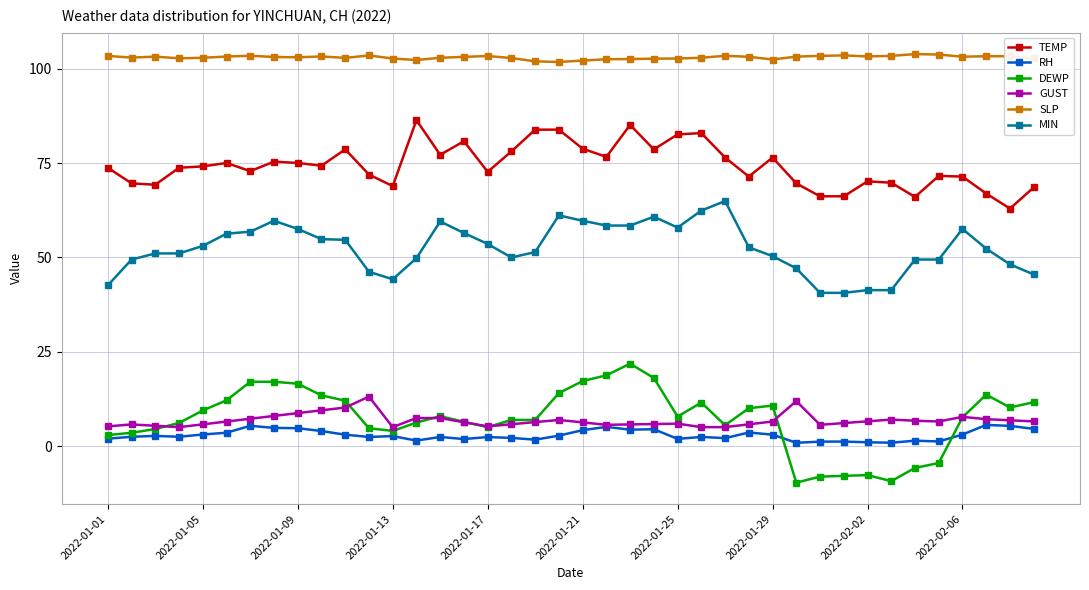

Which series has the largest range (max minus min)?

DEWP